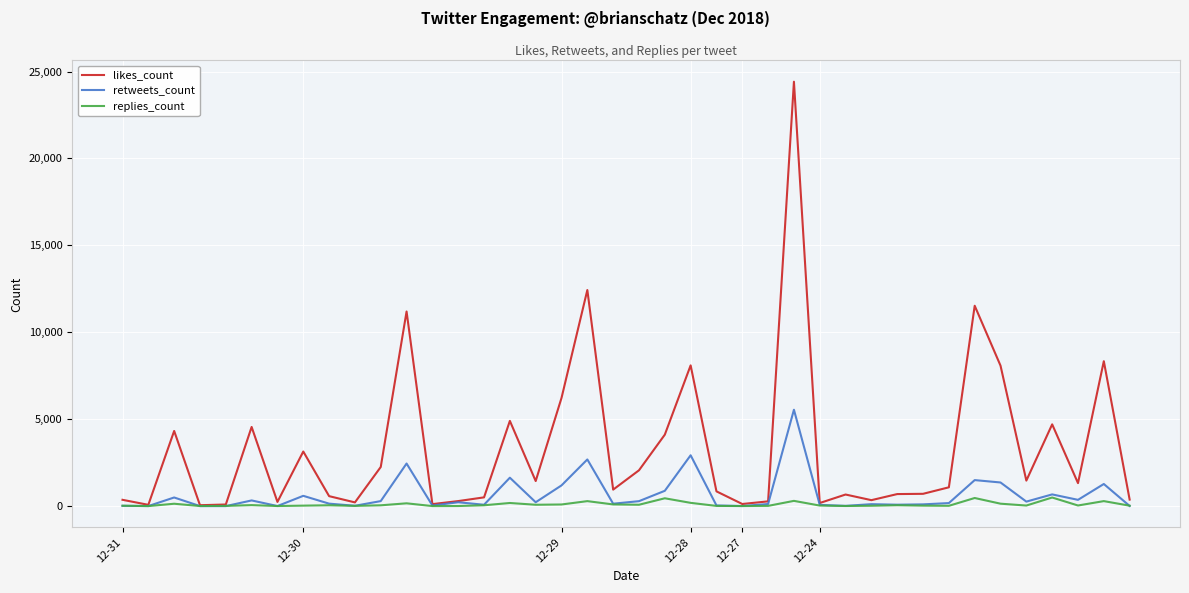

Which series has the largest range (max minus min)?

likes_count